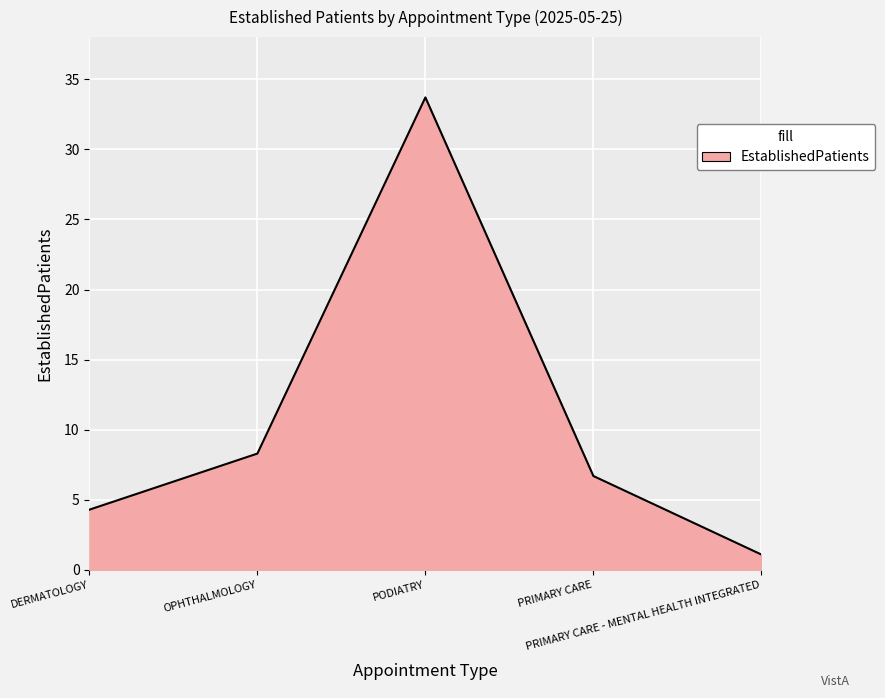

What is the change in value from OPHTHALMOLOGY to PRIMARY CARE - MENTAL HEALTH INTEGRATED?

-7.2